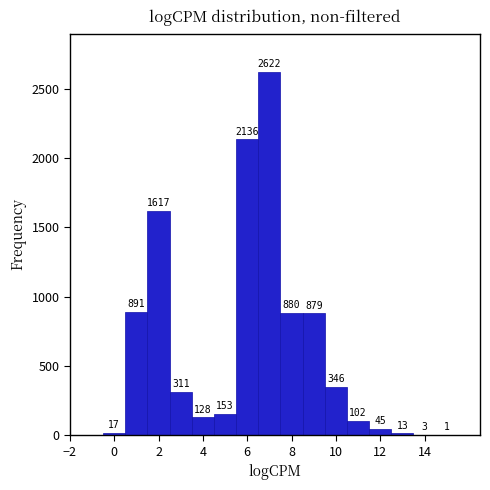

Reading left to right, transcribe this chart: for each bar, give the range it covers on the x-axis and its height. The bar edges are not printed on the chart, so give them approximately, as read against the axis.

-0.5 to 0.5: 17
0.5 to 1.5: 891
1.5 to 2.5: 1617
2.5 to 3.5: 311
3.5 to 4.5: 128
4.5 to 5.5: 153
5.5 to 6.5: 2136
6.5 to 7.5: 2622
7.5 to 8.5: 880
8.5 to 9.5: 879
9.5 to 10.5: 346
10.5 to 11.5: 102
11.5 to 12.5: 45
12.5 to 13.5: 13
13.5 to 14.5: 3
14.5 to 15.5: 1